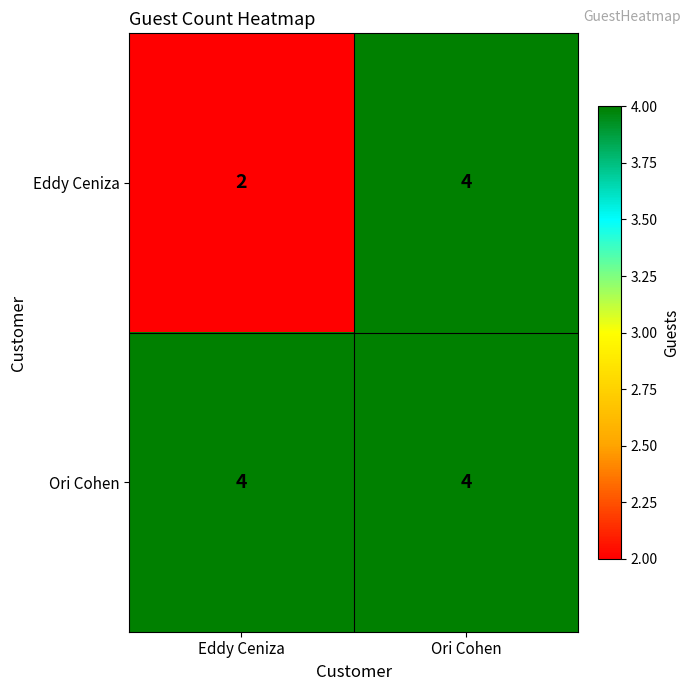

At which category is the sum across all series the highest?

Ori Cohen